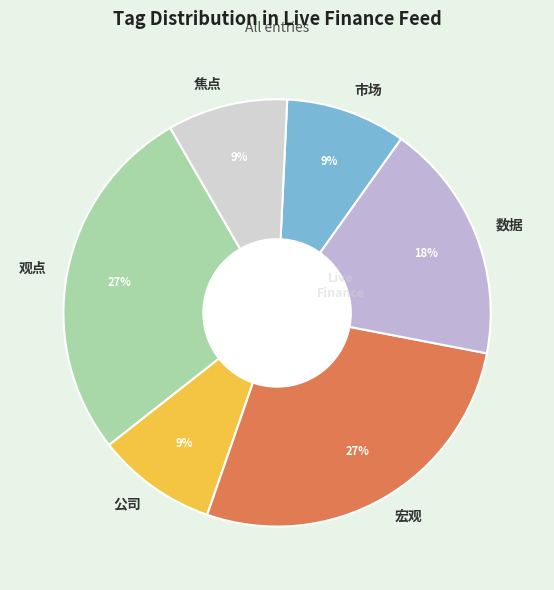

Count the number of slices in the pie.

6